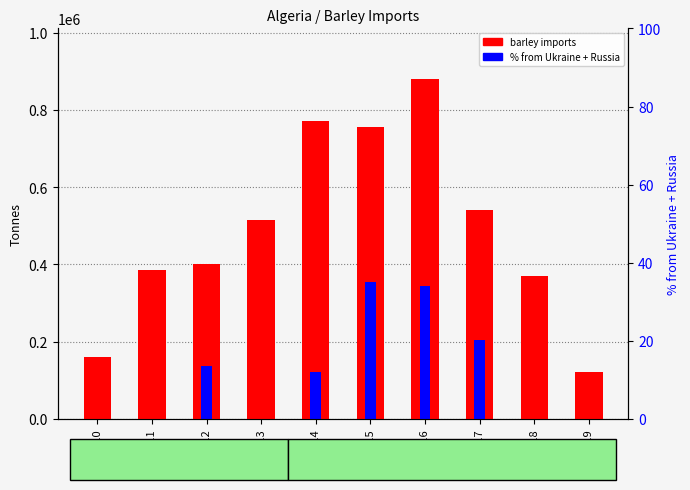

Which series has the widest spread of values?

barley imports